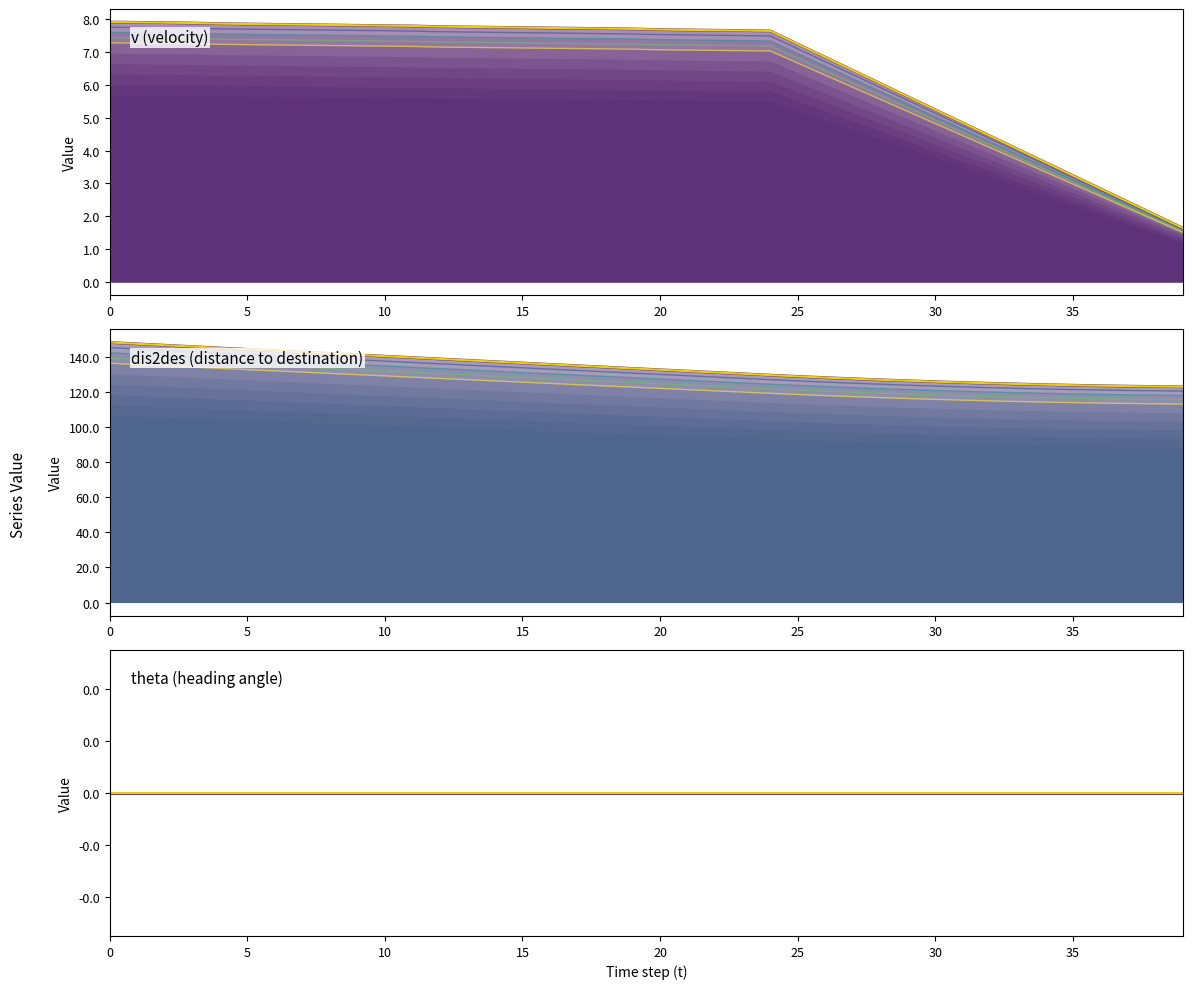

True or false: v (velocity) and dis2des (distance to destination) intersect in this chart.

False